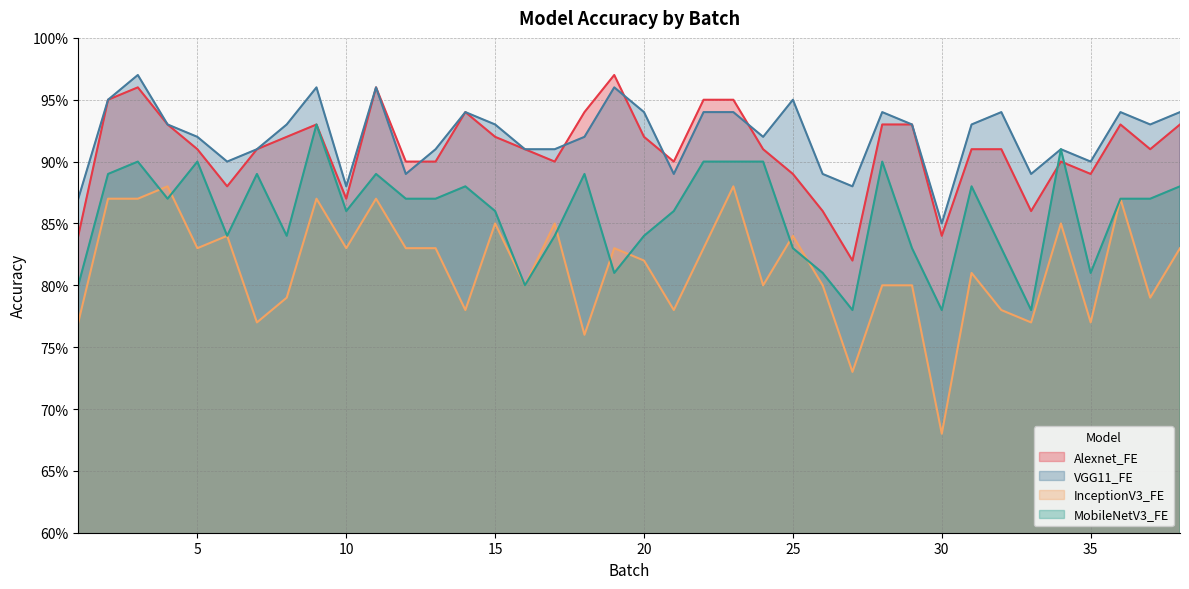

Is it true that MobileNetV3_FE equals 0.2 at 7?

False